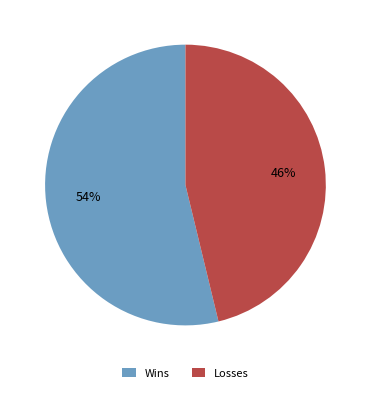

Which category accounts for the majority?

Wins